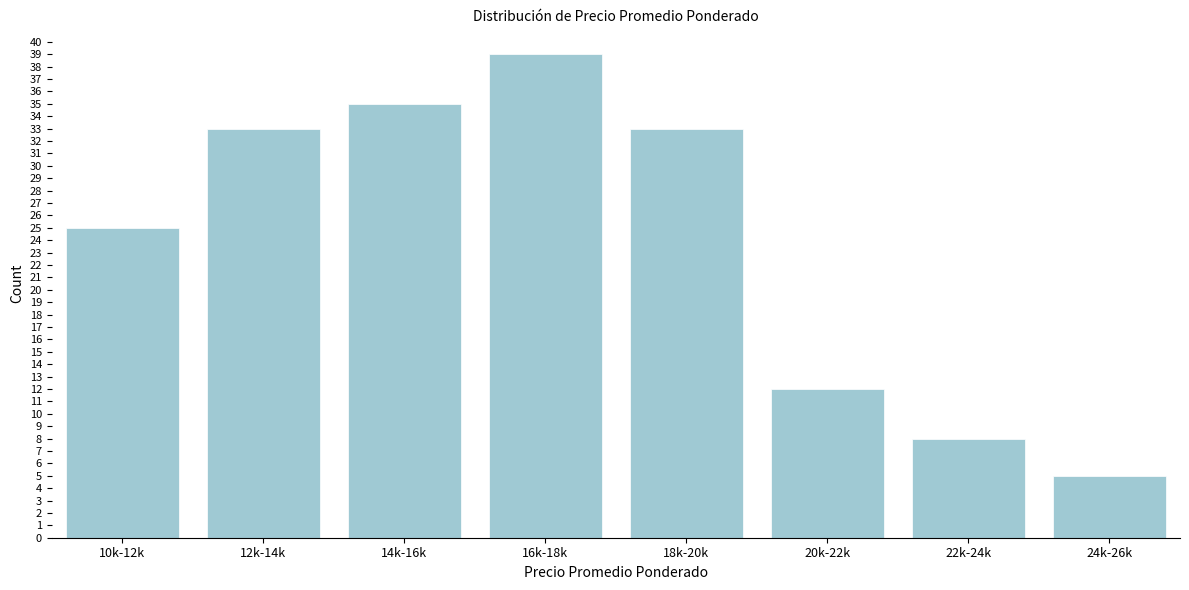

Reading left to right, transcribe all the data shown in this chart.

25	33	35	39	33	12	8	5